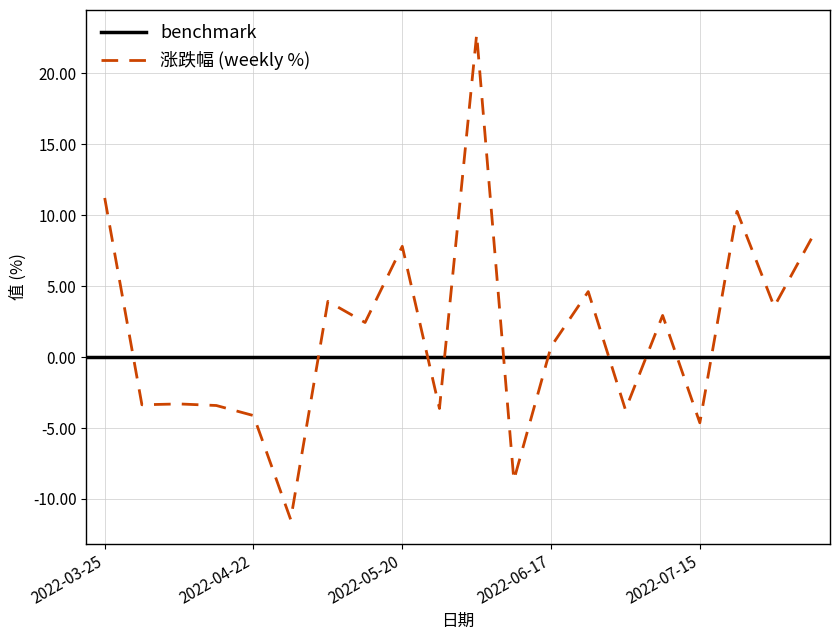

List the labels in order of value, smallest first.

2022-04-29, 2022-06-10, 2022-07-15, 2022-04-22, 2022-07-01, 2022-05-27, 2022-04-15, 2022-04-01, 2022-04-08, 2022-06-17, 2022-05-13, 2022-07-08, 2022-07-29, 2022-05-06, 2022-06-24, 2022-05-20, 2022-08-05, 2022-07-22, 2022-03-25, 2022-06-02